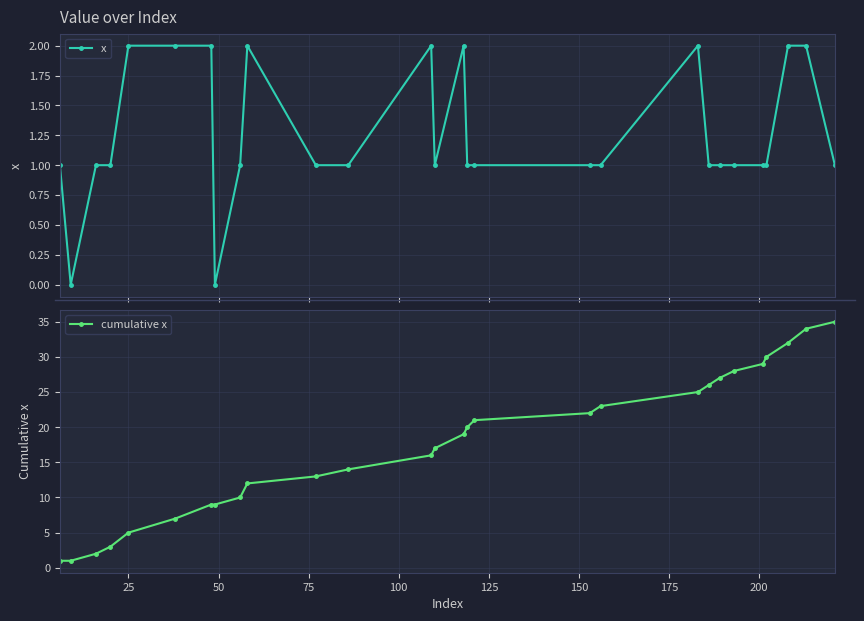

Count the number of data series in this chart.

2